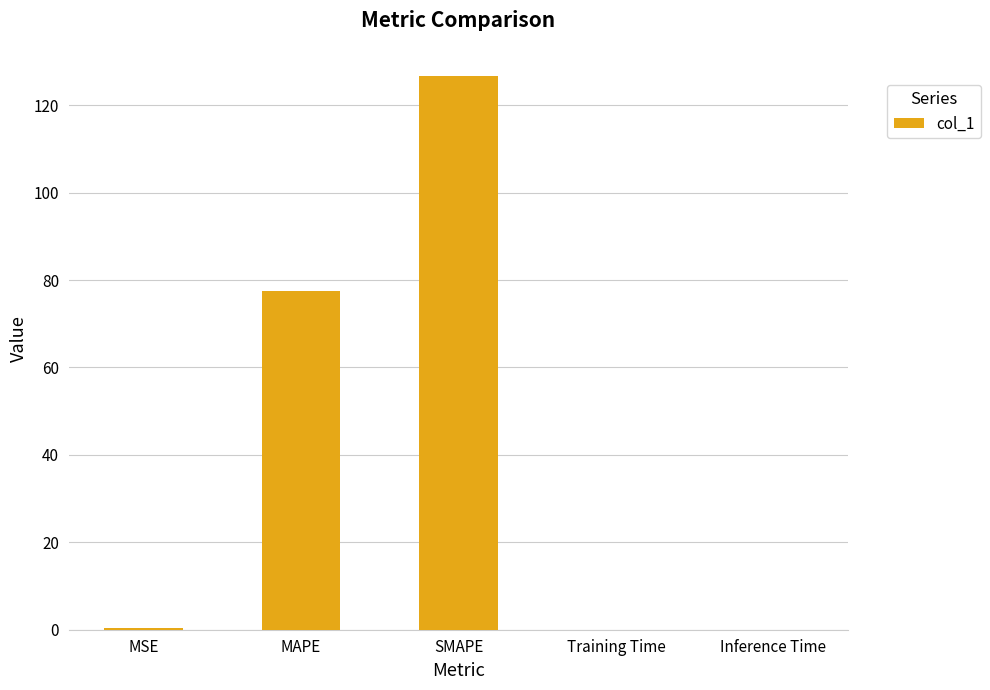

What is the difference between the values at MSE and Training Time?

0.3